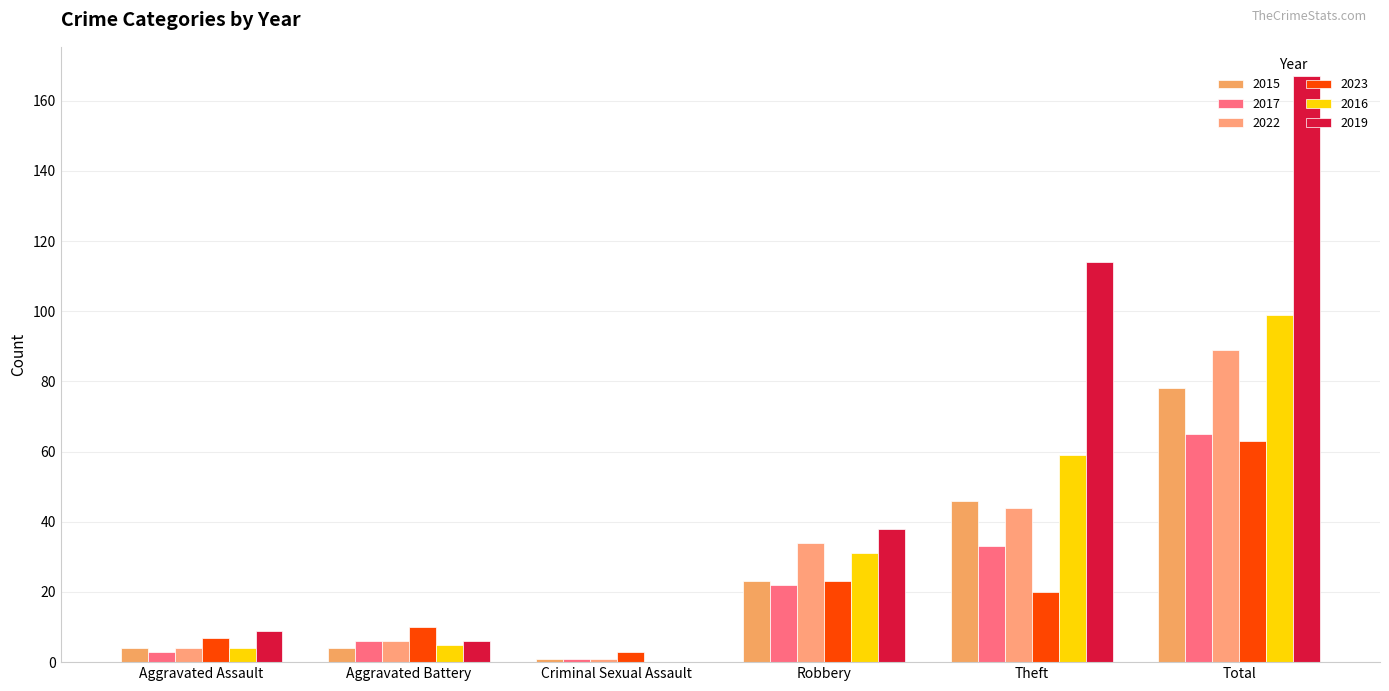

List the labels in order of 2015 value, largest first.

Total, Theft, Robbery, Aggravated Assault, Aggravated Battery, Criminal Sexual Assault